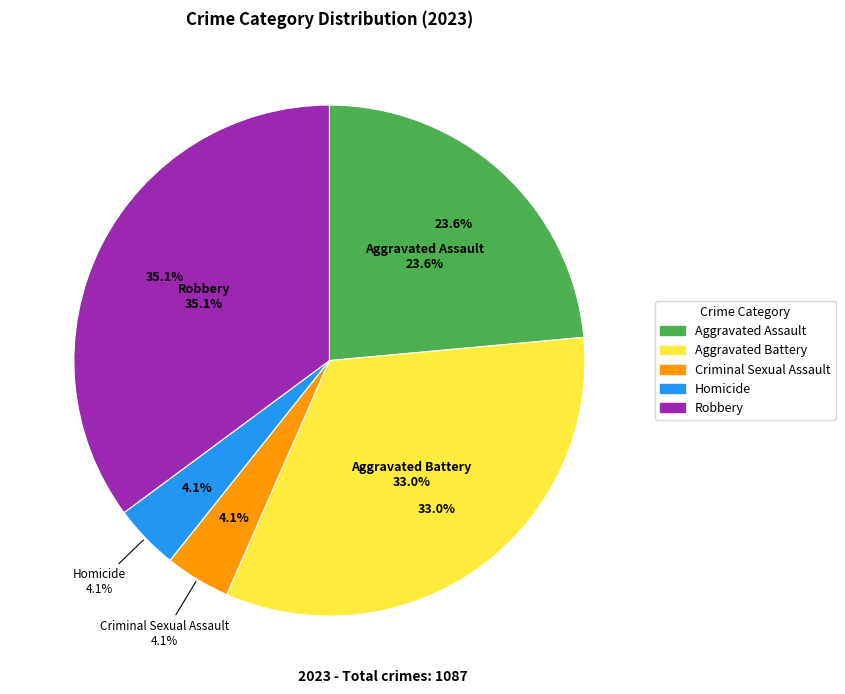

True or false: Criminal Sexual Assault accounts for 1% of the total.

False